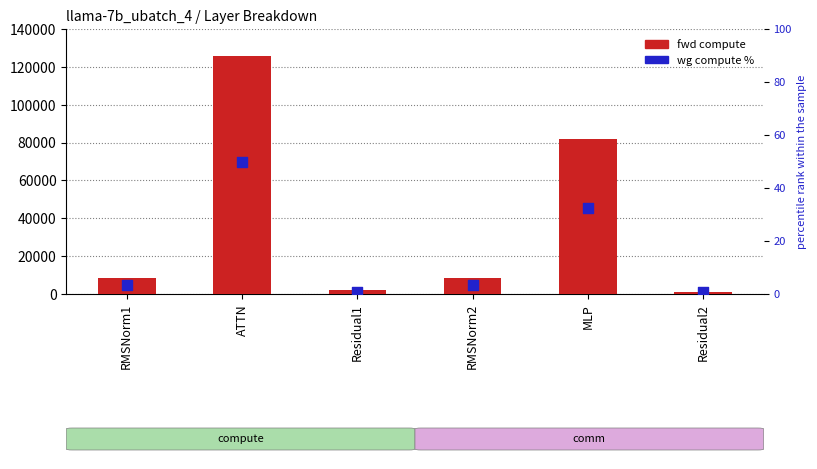

What is the total value across all series at ATTN?

125607.8